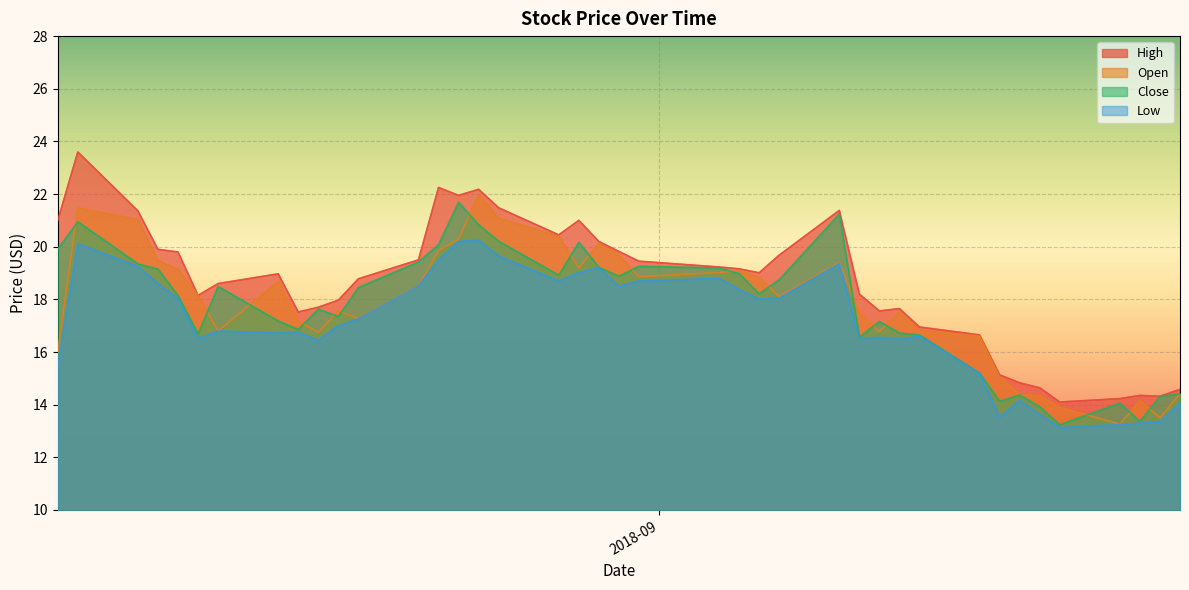

The value of Low at 2018-09-07 is 7.7. True or false?

False